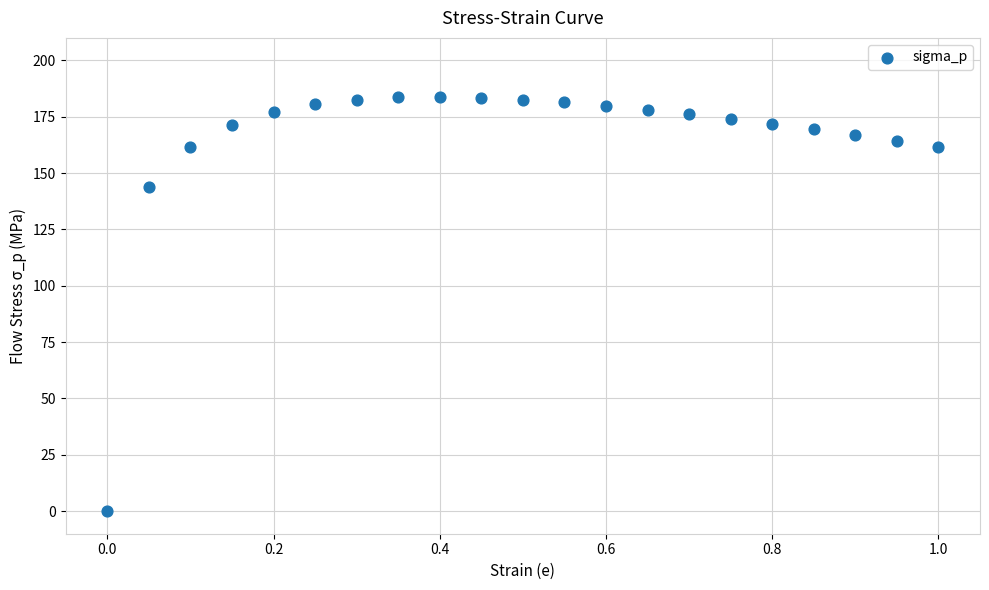

What Y value in the scatter plot is closest to 91?

143.7